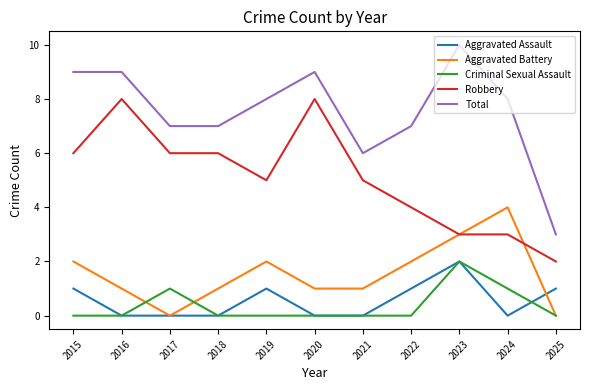

Does the chart display data point markers on the line(s)?

No